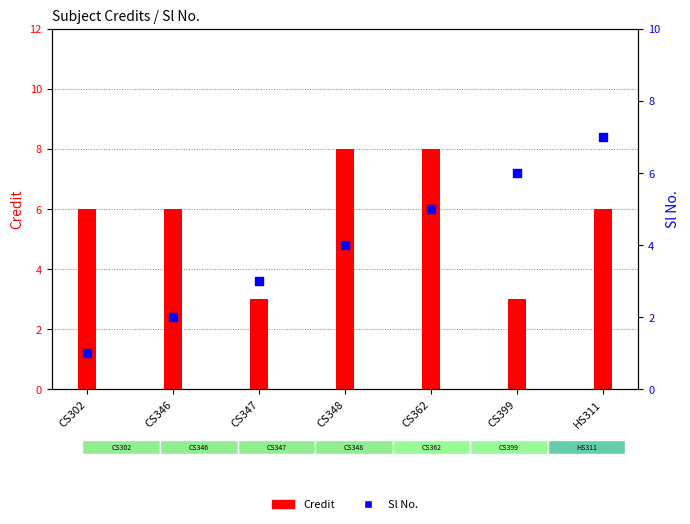

At how many categories does at least one series exceed 2?

7